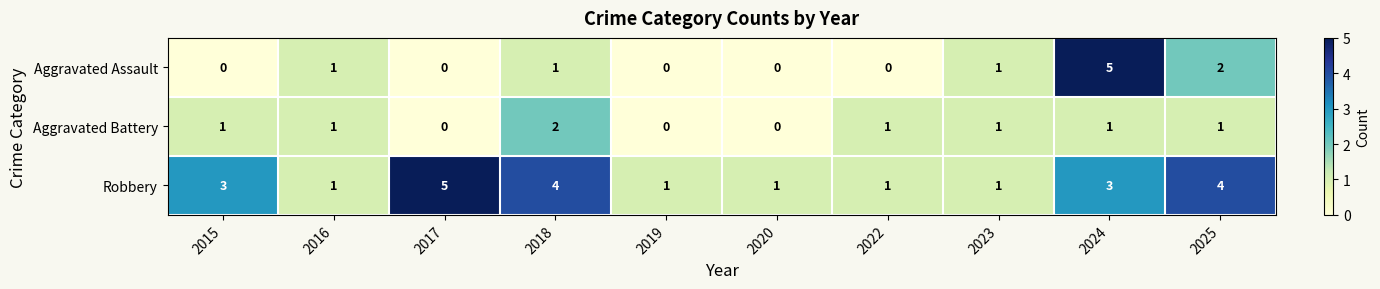

What is the sum of all Aggravated Battery values?

8